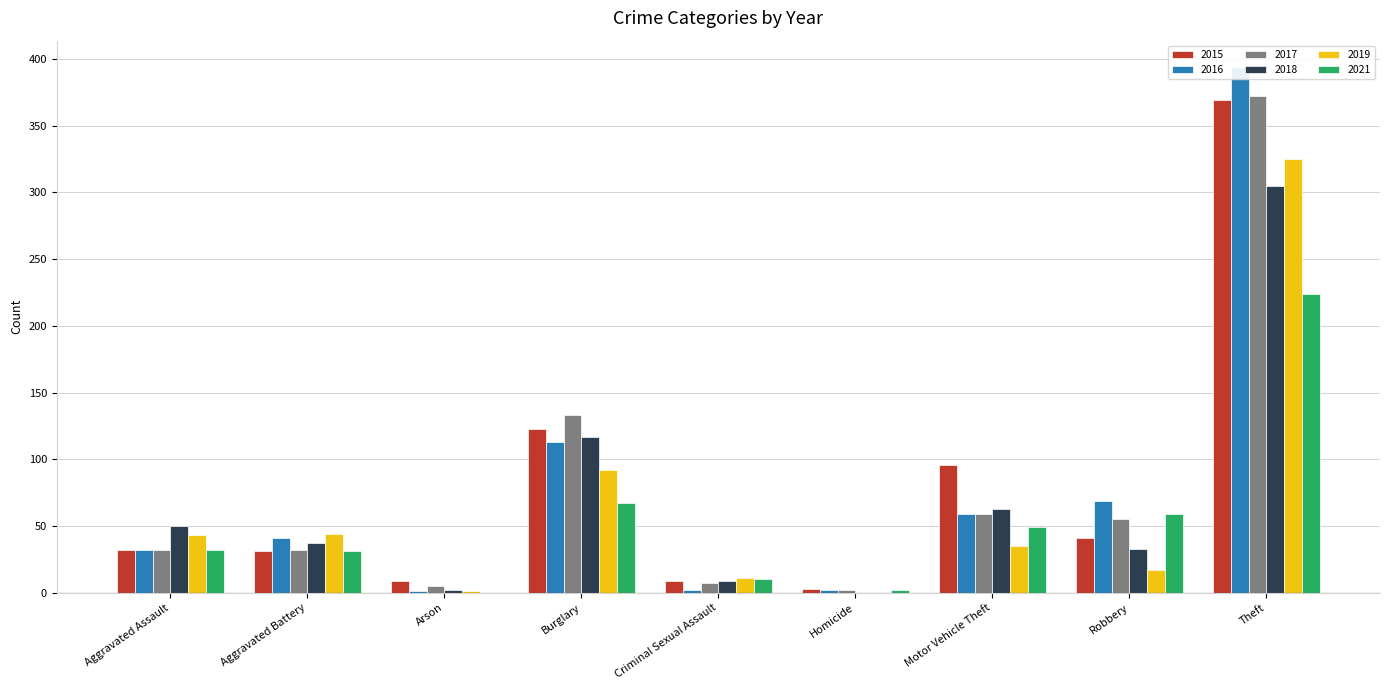

What is the maximum value for 2019?

325